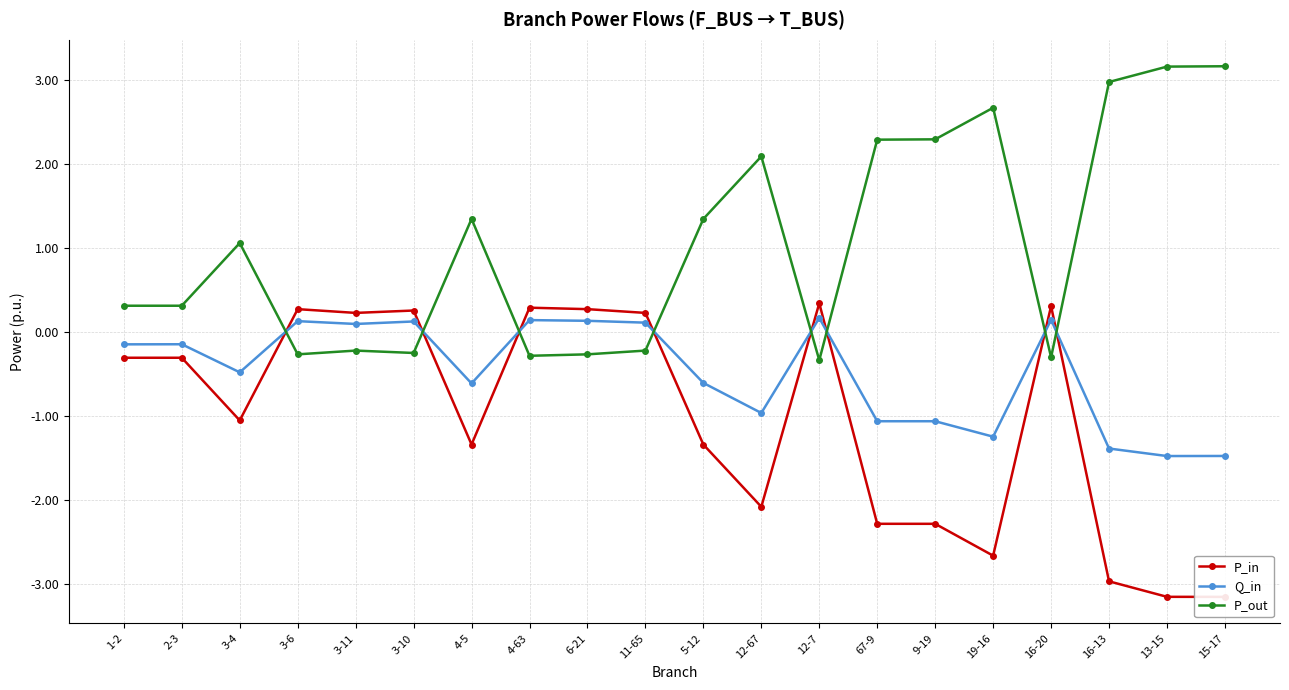

Reading left to right, transcribe all the data shown in this chart.

P_in: 1-2=-0.3	2-3=-0.3	3-4=-1.1	3-6=0.3	3-11=0.2	3-10=0.3	4-5=-1.3	4-63=0.3	6-21=0.3	11-65=0.2	5-12=-1.3	12-67=-2.1	12-7=0.3	67-9=-2.3	9-19=-2.3	19-16=-2.7	16-20=0.3	16-13=-3.0	13-15=-3.2	15-17=-3.2
Q_in: 1-2=-0.1	2-3=-0.1	3-4=-0.5	3-6=0.1	3-11=0.1	3-10=0.1	4-5=-0.6	4-63=0.1	6-21=0.1	11-65=0.1	5-12=-0.6	12-67=-1.0	12-7=0.2	67-9=-1.1	9-19=-1.1	19-16=-1.2	16-20=0.1	16-13=-1.4	13-15=-1.5	15-17=-1.5
P_out: 1-2=0.3	2-3=0.3	3-4=1.1	3-6=-0.3	3-11=-0.2	3-10=-0.3	4-5=1.3	4-63=-0.3	6-21=-0.3	11-65=-0.2	5-12=1.3	12-67=2.1	12-7=-0.3	67-9=2.3	9-19=2.3	19-16=2.7	16-20=-0.3	16-13=3.0	13-15=3.2	15-17=3.2